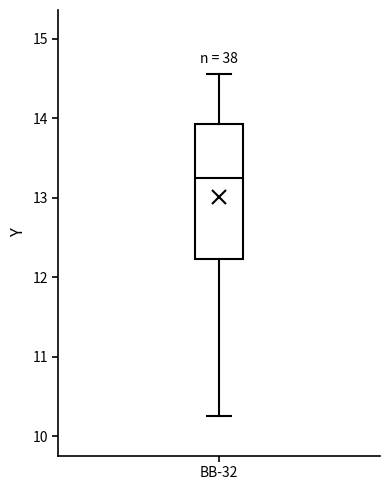

Read this box plot against the y-axis: the position of the median line, the range covered by the box, and the ends of both whiskers. The values are not printed on the chart, so give them approximately, as read against the axis.

median 13.3, box 12.2 to 13.9, whiskers 10.3 to 14.6